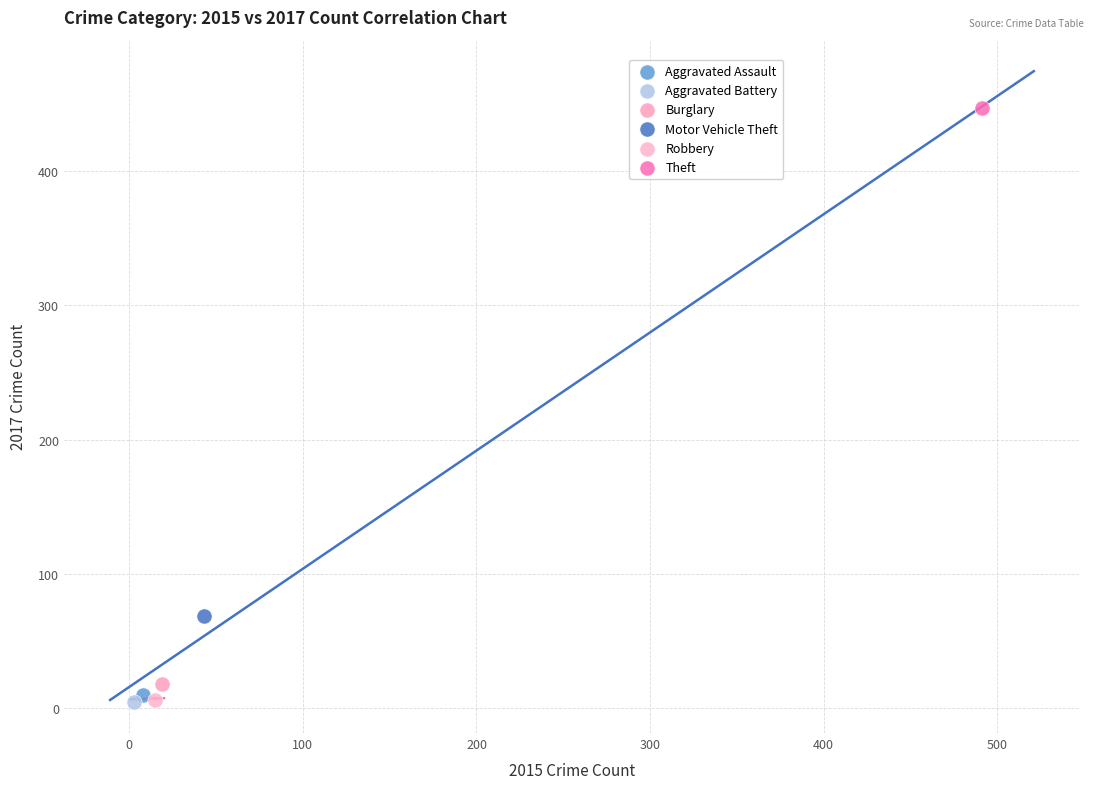

Which series contains the highest Y value?

Theft